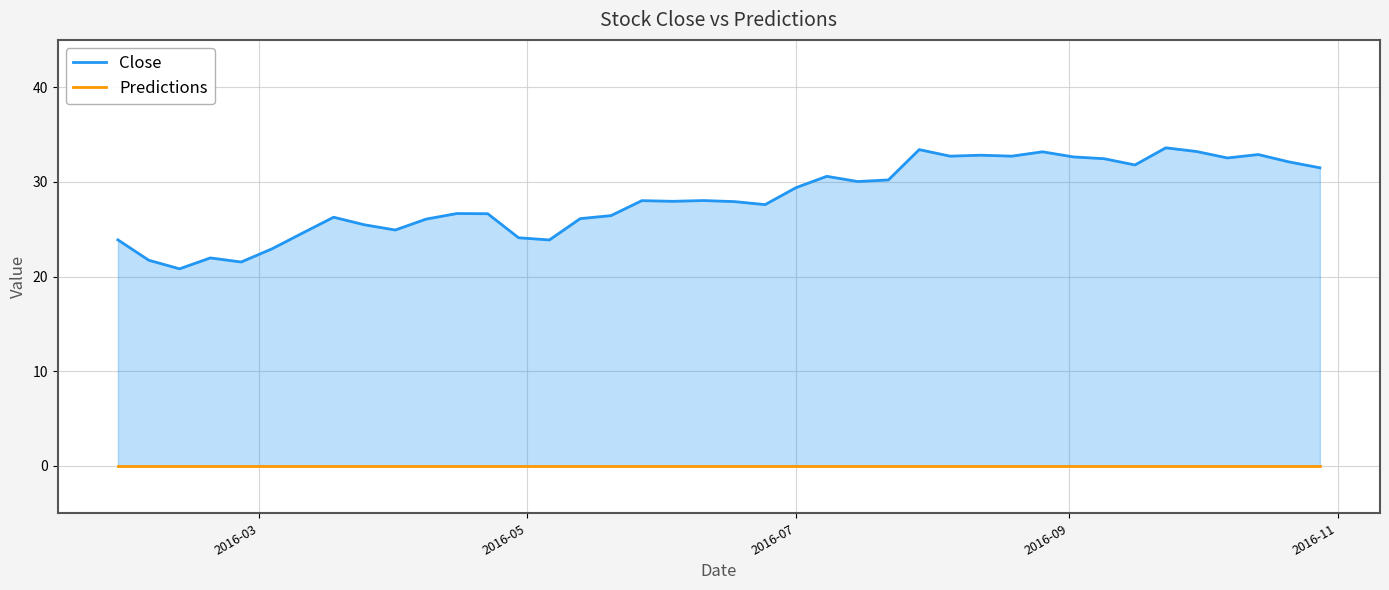

What is the label of the 4th point from the left?

2016-09